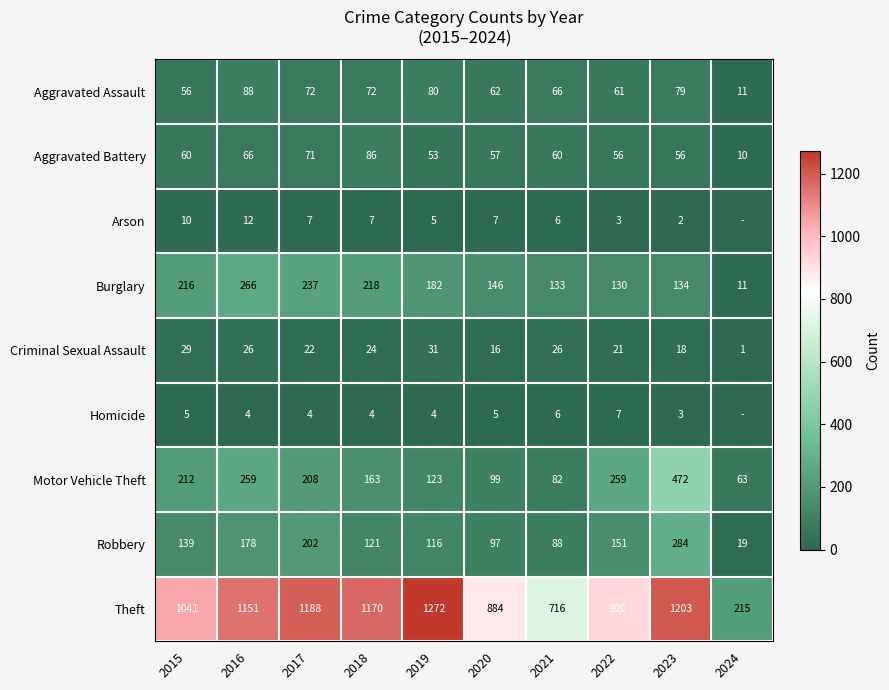

What is the sum of all Burglary values?

1673